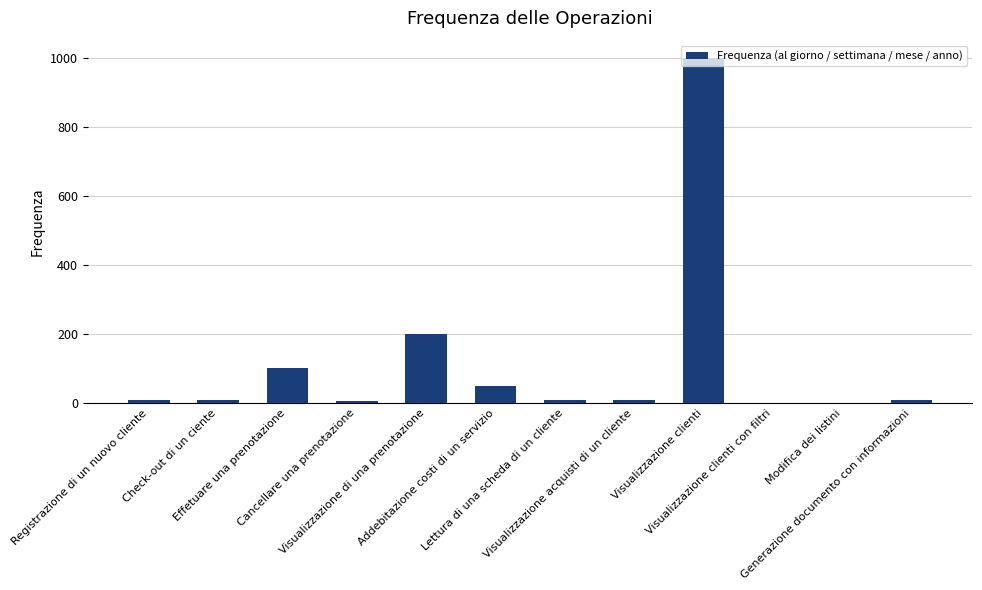

What is the greatest value displayed?

1000